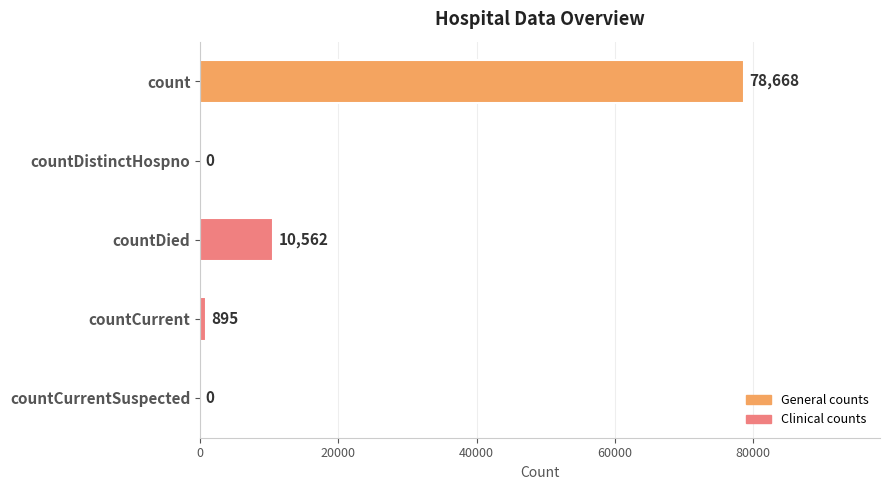

Count the number of data series in this chart.

1